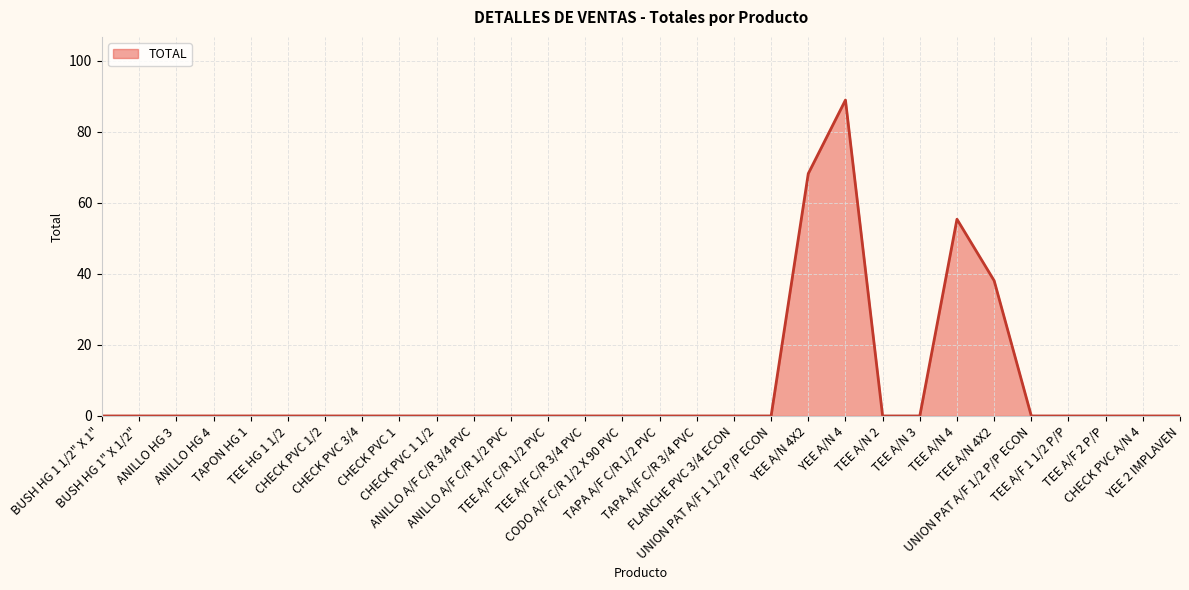

What is the difference between the maximum and minimum values?

89.0